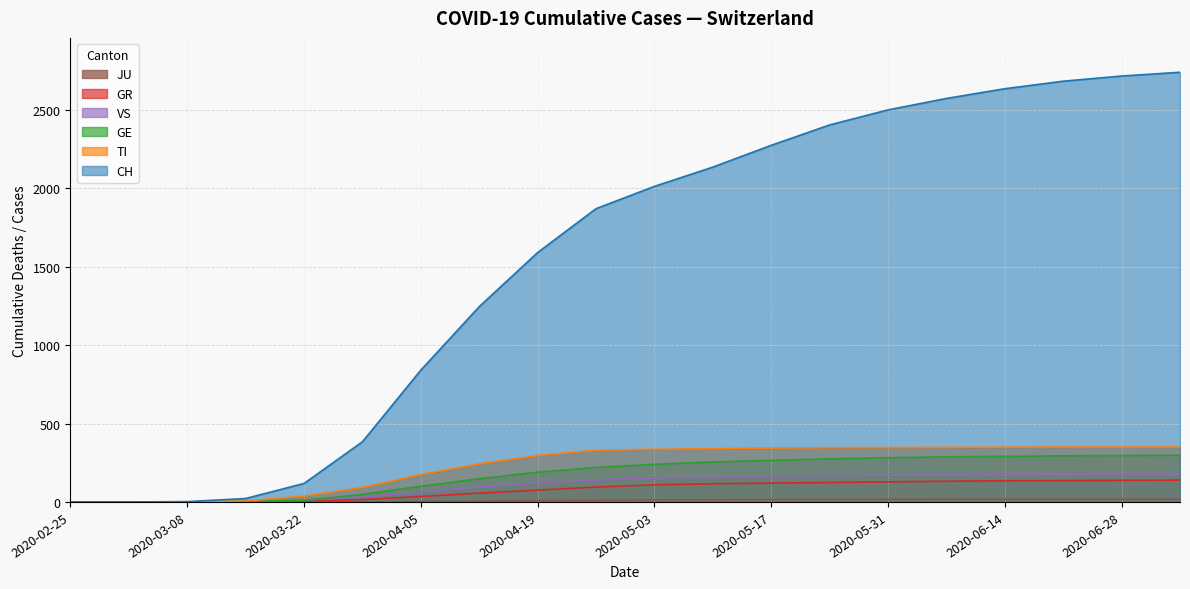

What is the maximum value for GR?

139